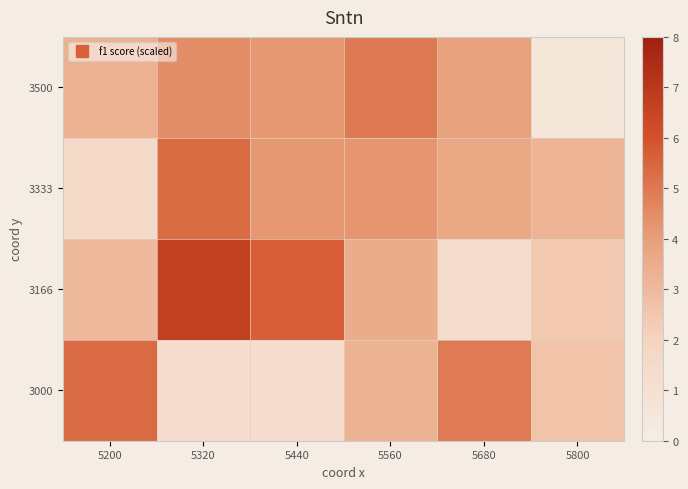

Reading right to left, extract all data points from this chart.

3500: 5800=0.5	5680=3.9	5560=5.0	5440=4.2	5320=4.5	5200=3.3
3333: 5800=3.2	5680=3.7	5560=4.3	5440=4.2	5320=5.3	5200=1.4
3166: 5800=2.4	5680=1.3	5560=3.5	5440=5.7	5320=6.7	5200=3.0
3000: 5800=2.6	5680=4.9	5560=3.3	5440=1.3	5320=1.3	5200=5.4